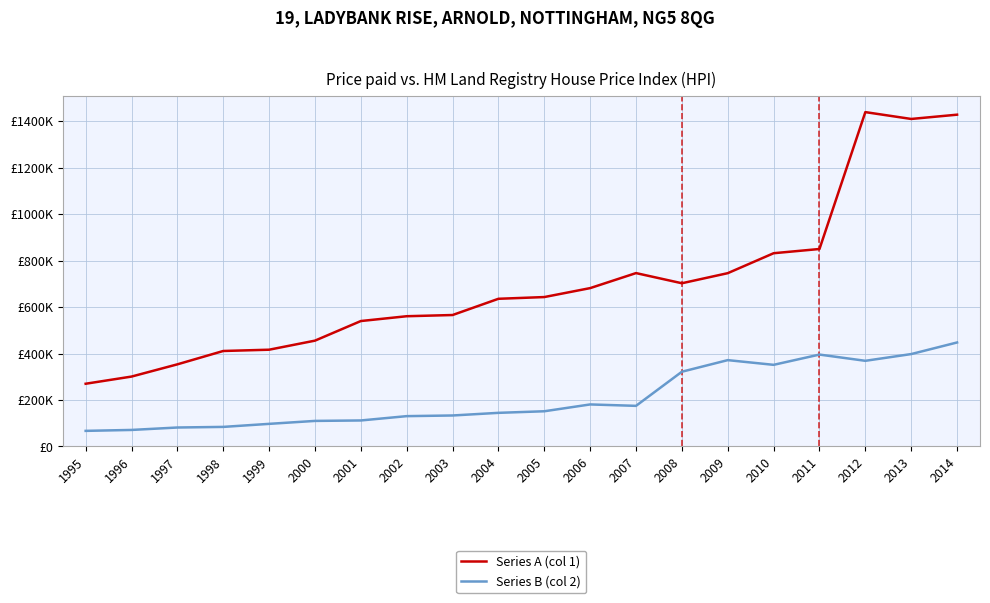

List the labels in order of Series A (col 1) value, largest first.

2012, 2014, 2013, 2011, 2010, 2007, 2009, 2008, 2006, 2005, 2004, 2003, 2002, 2001, 2000, 1999, 1998, 1997, 1996, 1995